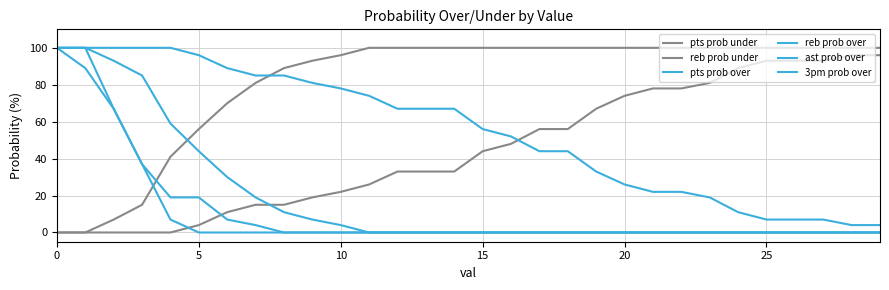

Does the chart display data point markers on the line(s)?

No